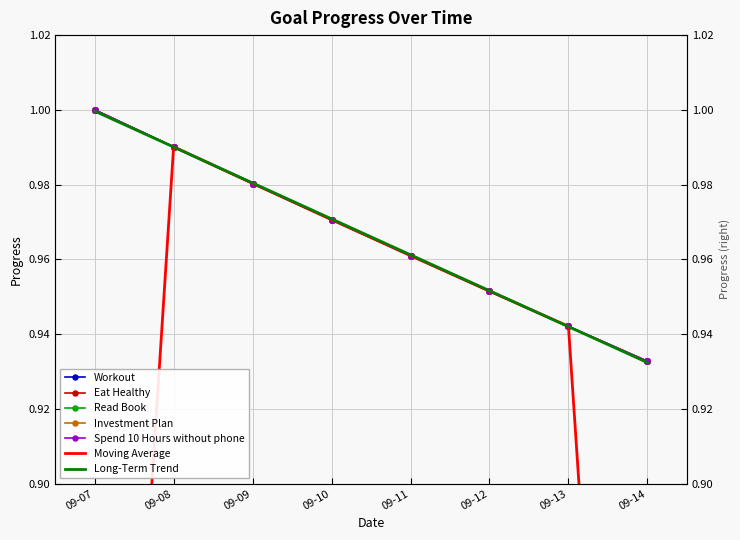

What is the difference between the maximum and minimum values in the Eat Healthy series?

0.1